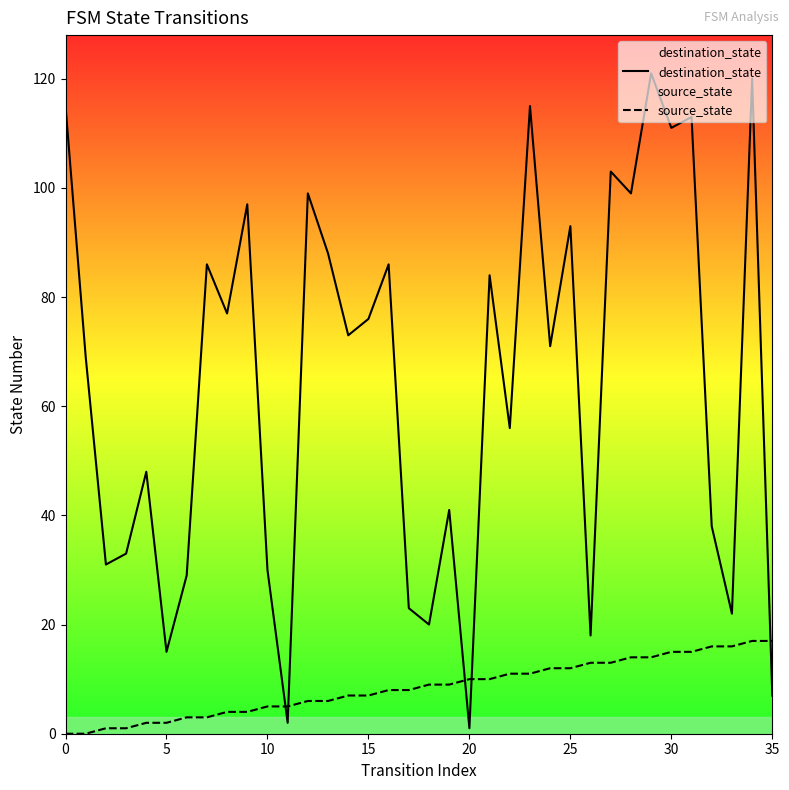

Which series has the widest spread of values?

destination_state